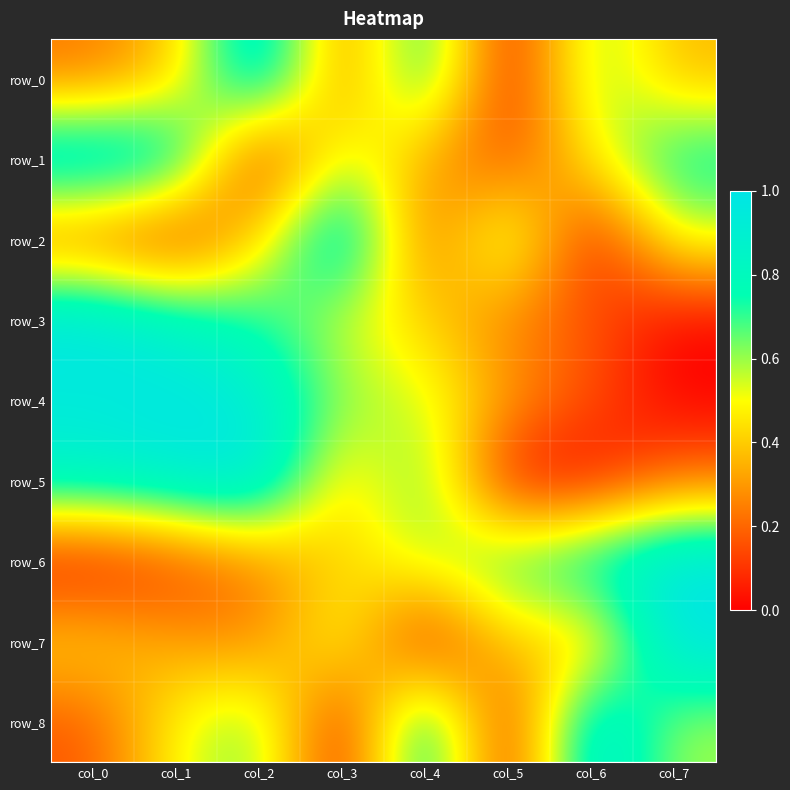

What is the spread (max minus min) of values at col_1?

1.0